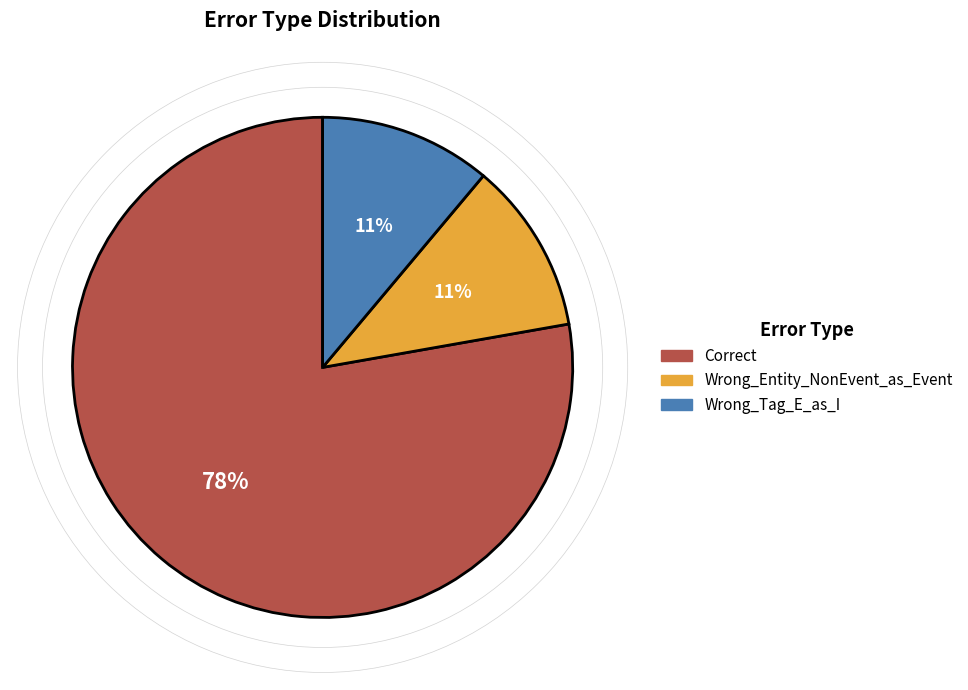

Do Wrong_Tag_E_as_I and Wrong_Entity_NonEvent_as_Event together represent more than half of the pie?

No